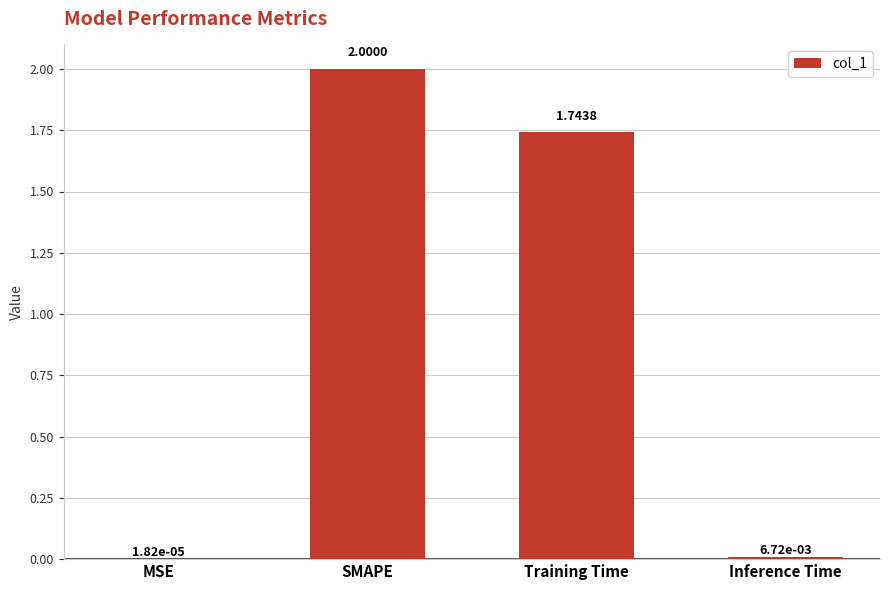

Which category has the highest value across all series?

SMAPE